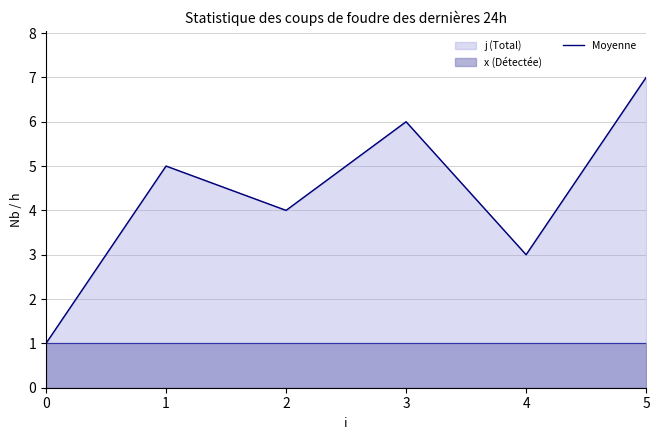

Does the chart display data point markers on the line(s)?

No